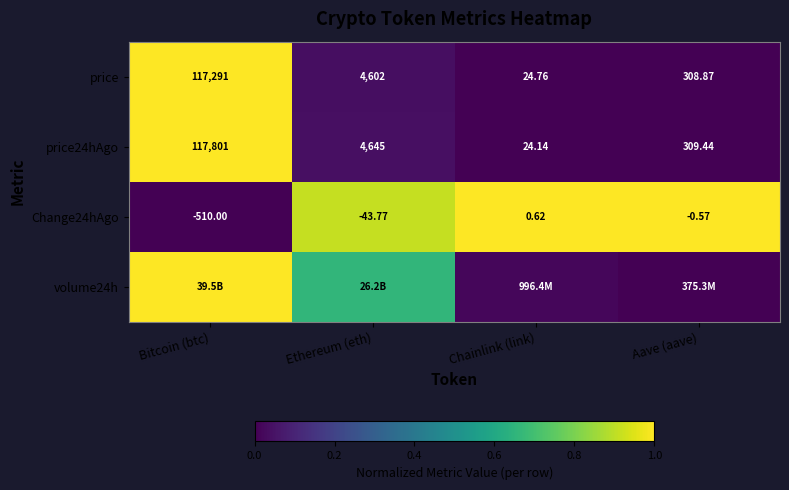

List the labels in order of Change24hAgo value, smallest first.

Bitcoin (btc), Ethereum (eth), Aave (aave), Chainlink (link)